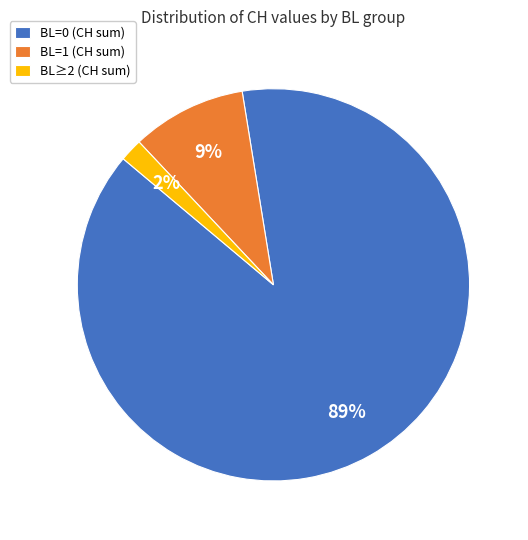

What percentage is the BL=0 (CH sum) slice, to the nearest percent?

89%